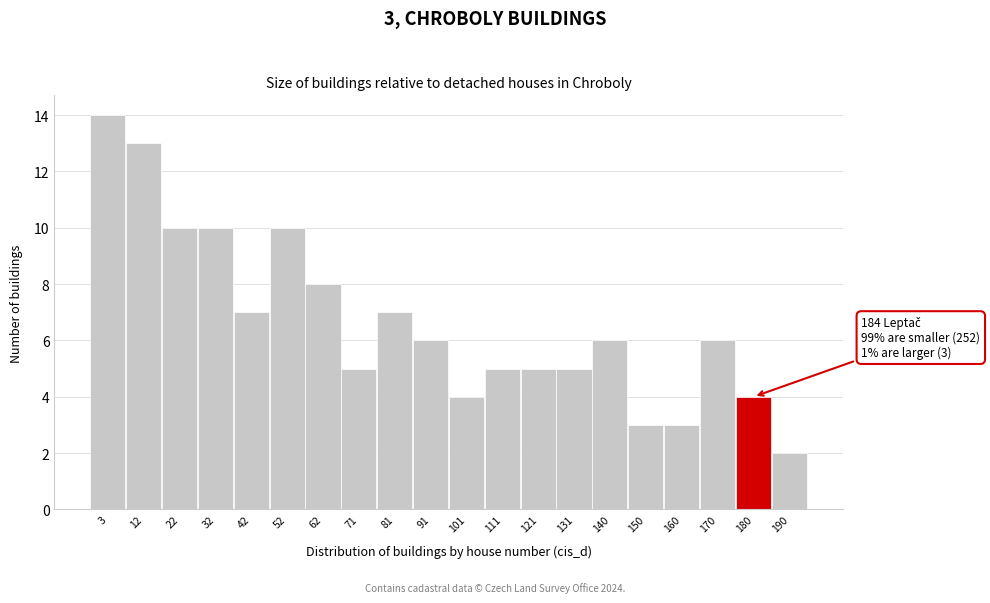

Reading left to right, list all the values displayed in this chart.

3=14	12=13	22=10	32=10	42=7	52=10	62=8	71=5	81=7	91=6	101=4	111=5	121=5	131=5	140=6	150=3	160=3	170=6	180=4	190=2